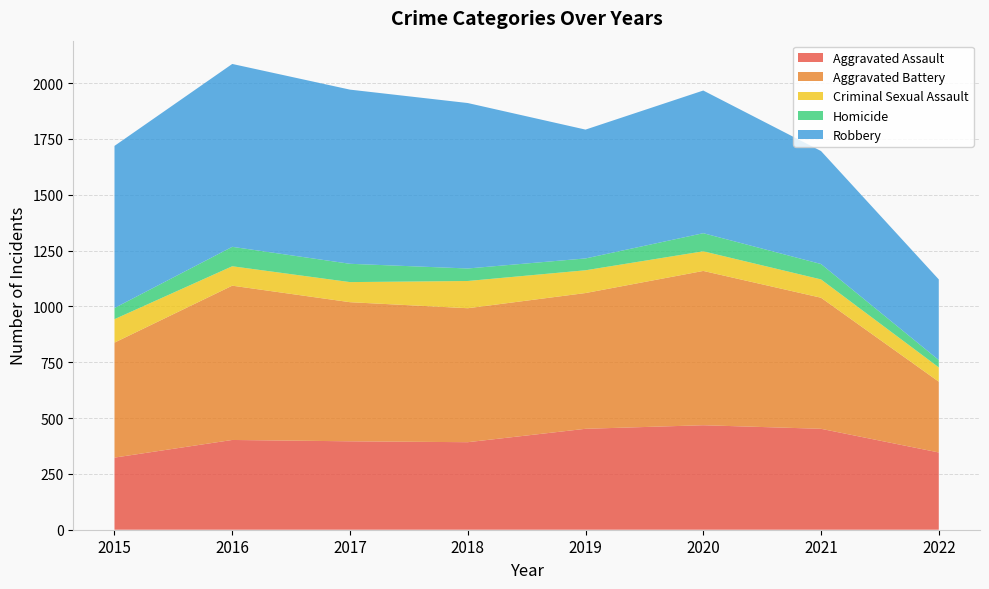

Reading left to right, transcribe all the data shown in this chart.

Aggravated Assault: 323	402	396	392	452	468	452	346
Aggravated Battery: 515	691	623	600	608	691	587	317
Criminal Sexual Assault: 105	87	90	122	102	88	82	64
Homicide: 50	87	82	56	53	81	69	33
Robbery: 726	819	780	741	577	639	506	361